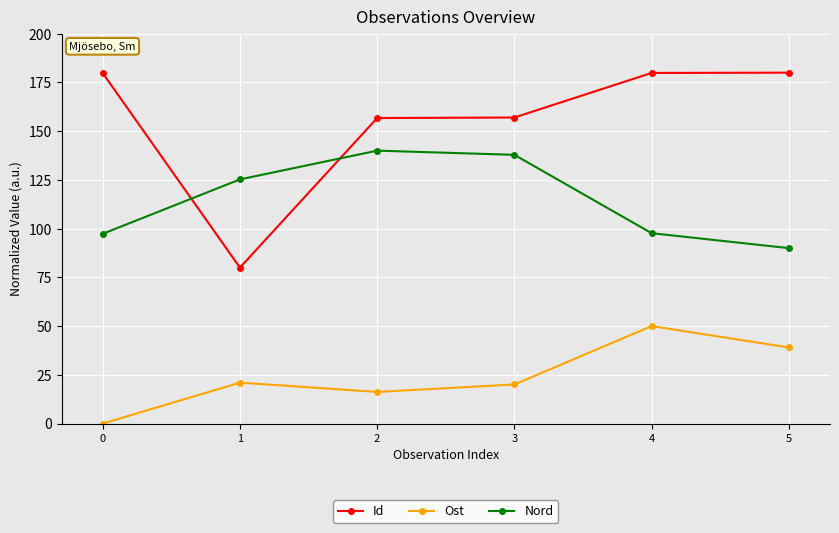

How many interior local valleys does the Ost series have?

1